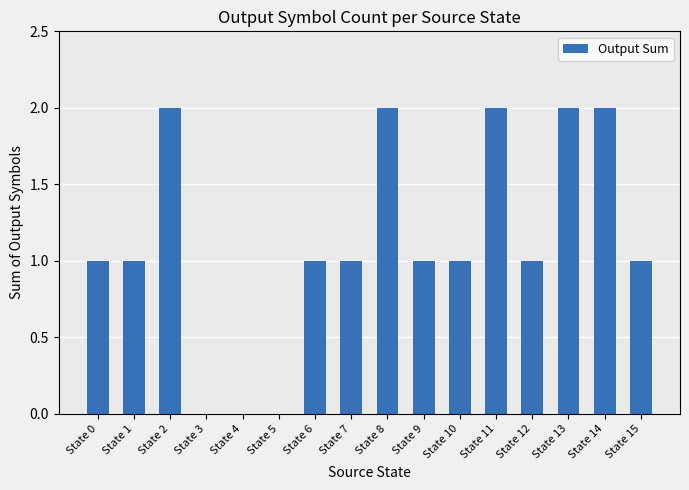

Reading left to right, list all the values displayed in this chart.

State 0=1	State 1=1	State 2=2	State 3=0	State 4=0	State 5=0	State 6=1	State 7=1	State 8=2	State 9=1	State 10=1	State 11=2	State 12=1	State 13=2	State 14=2	State 15=1